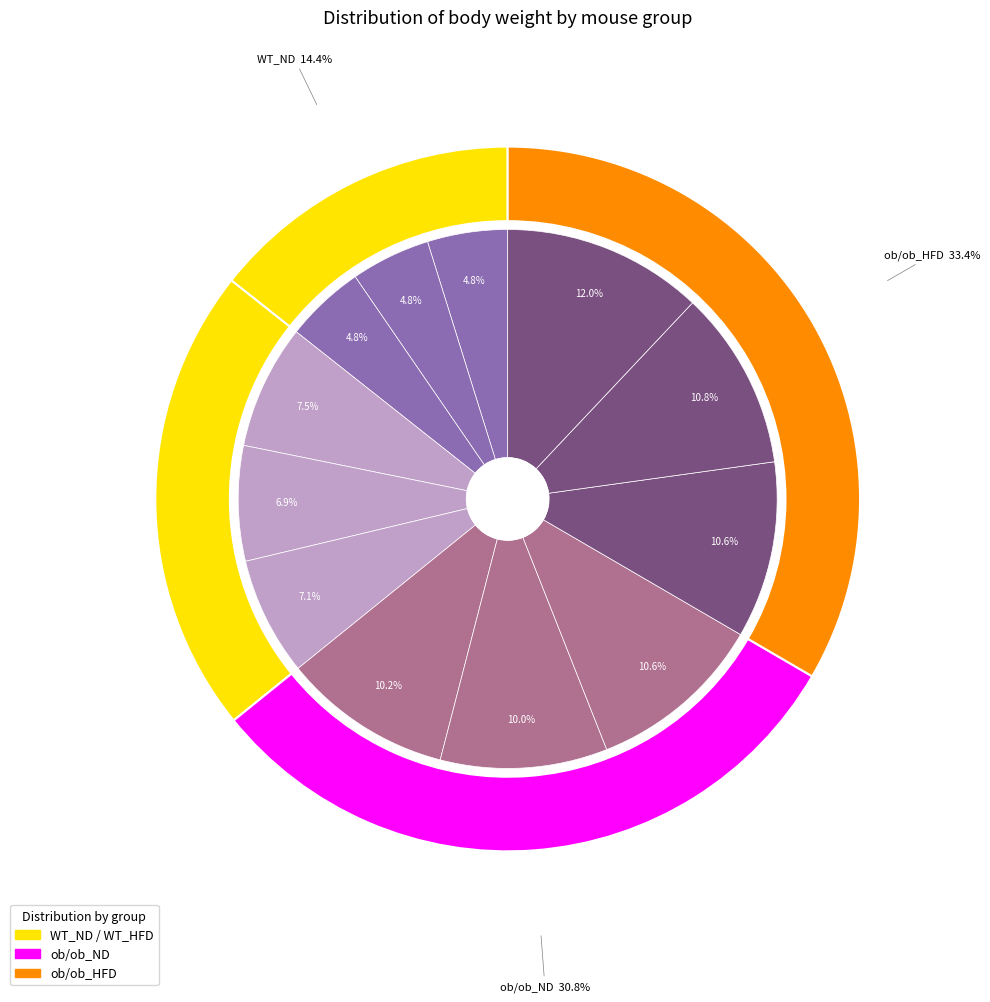

Approximately how many times larger is the value at ob/ob_ND_2 compared to WT_HFD_1?

1.3